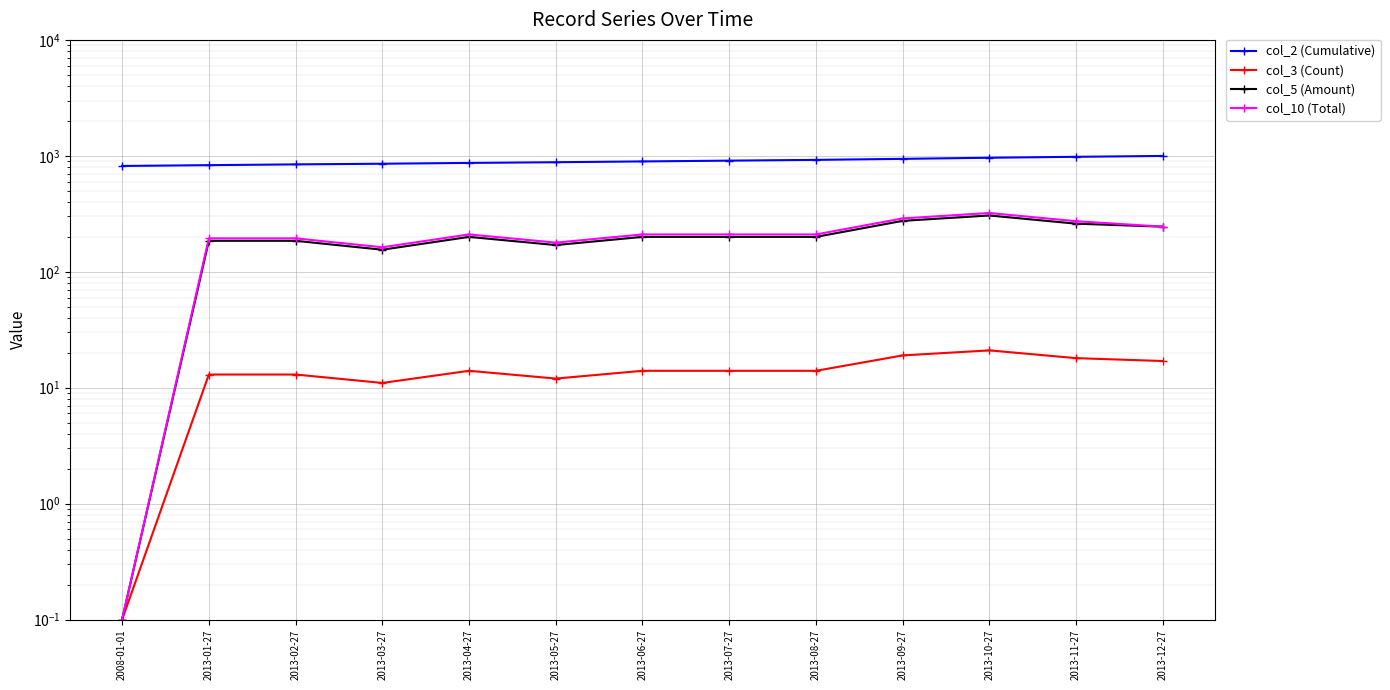

What is the label of the 3rd point from the right?

2013-10-27